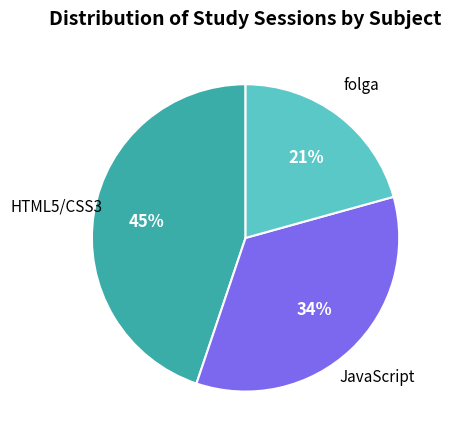

Does JavaScript represent more than half of the total?

No